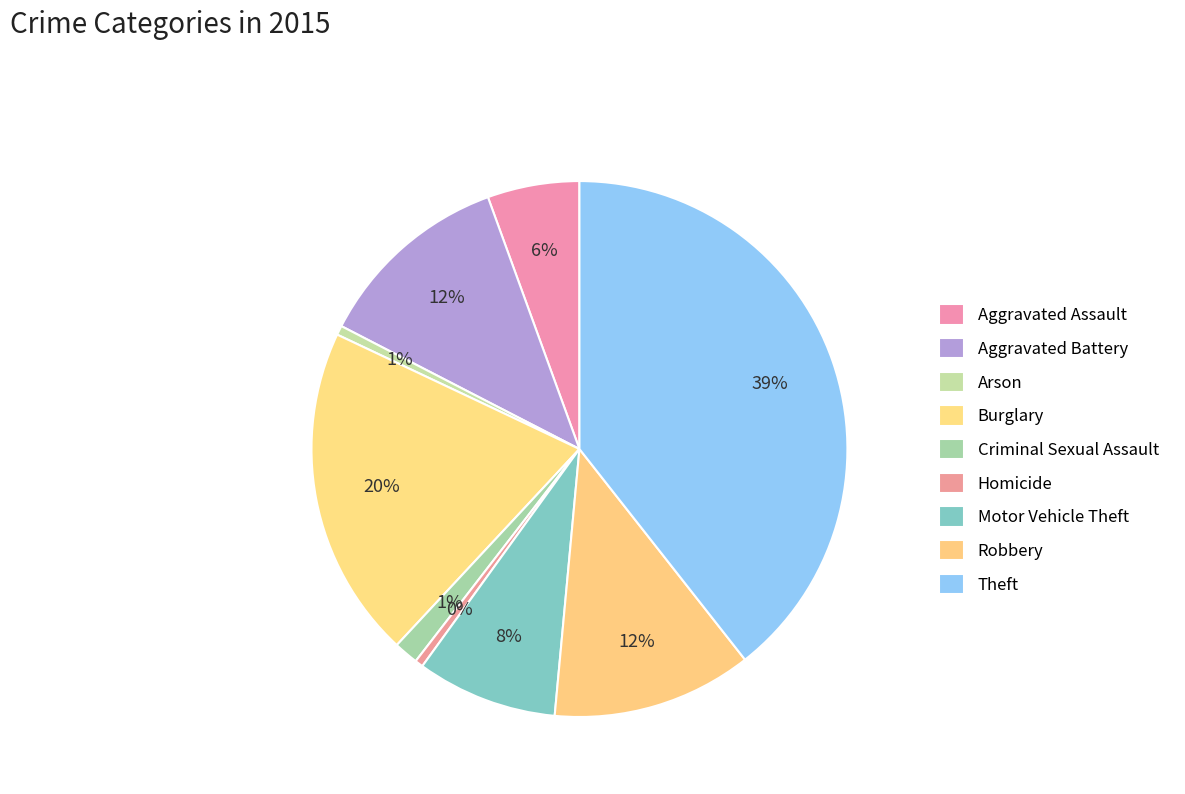

How many segments does this pie chart have?

9